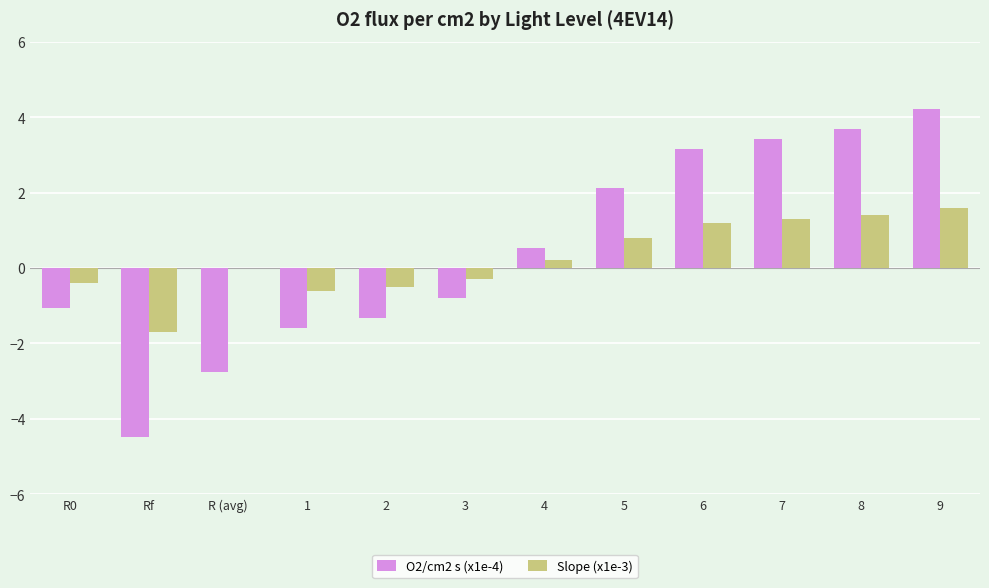

What is the sum of the Slope (x1e-3) values at 6 and 4?

1.4